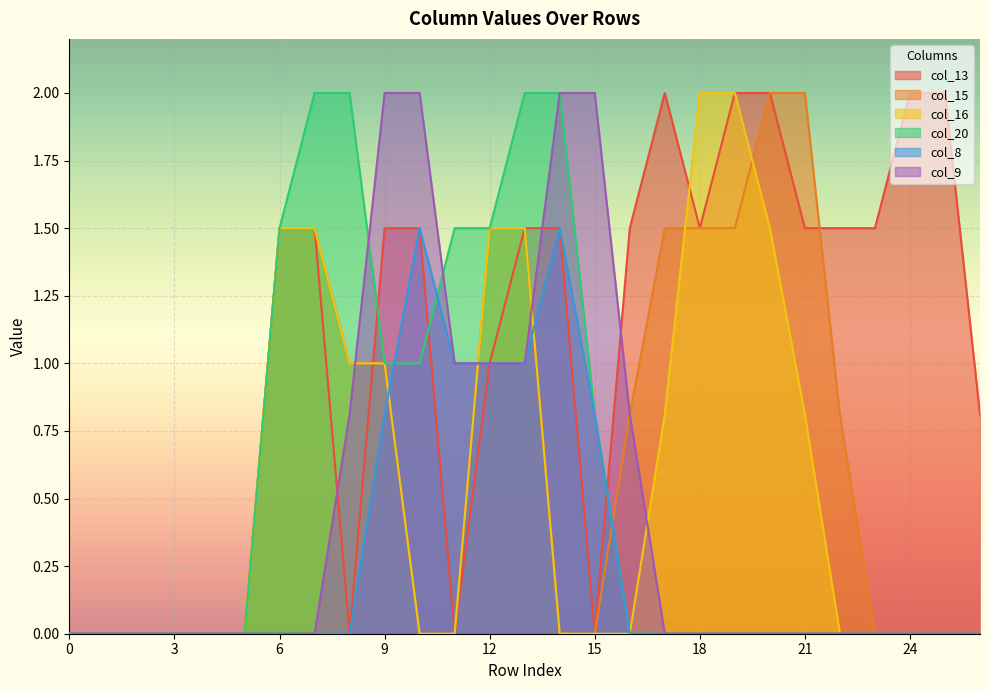

Rank the categories by col_13 value from highest to lowest.

17, 19, 20, 24, 25, 6, 7, 9, 10, 13, 14, 16, 18, 21, 22, 23, 12, 26, 0, 1, 2, 3, 4, 5, 8, 11, 15